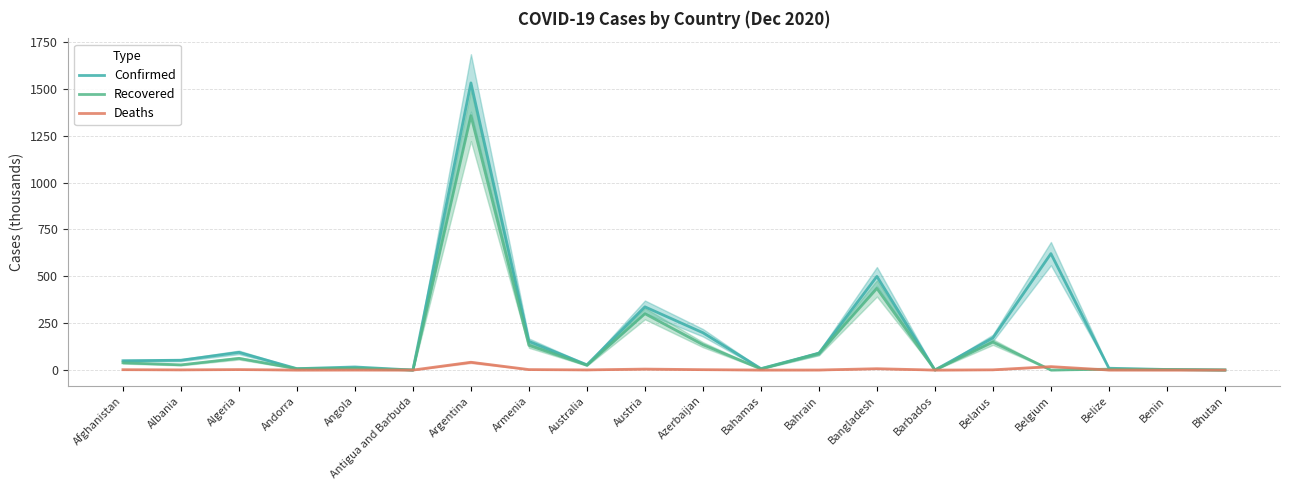

List the series in order of their overall mean, highest first.

Confirmed, Recovered, Deaths